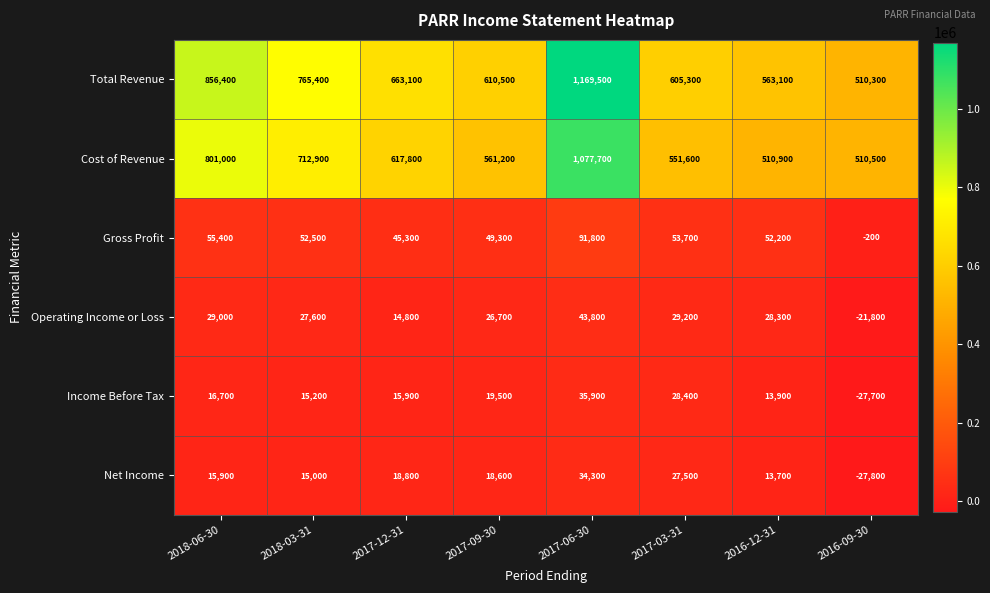

Which series changed the most between 2017-06-30 and 2016-12-31?

Total Revenue